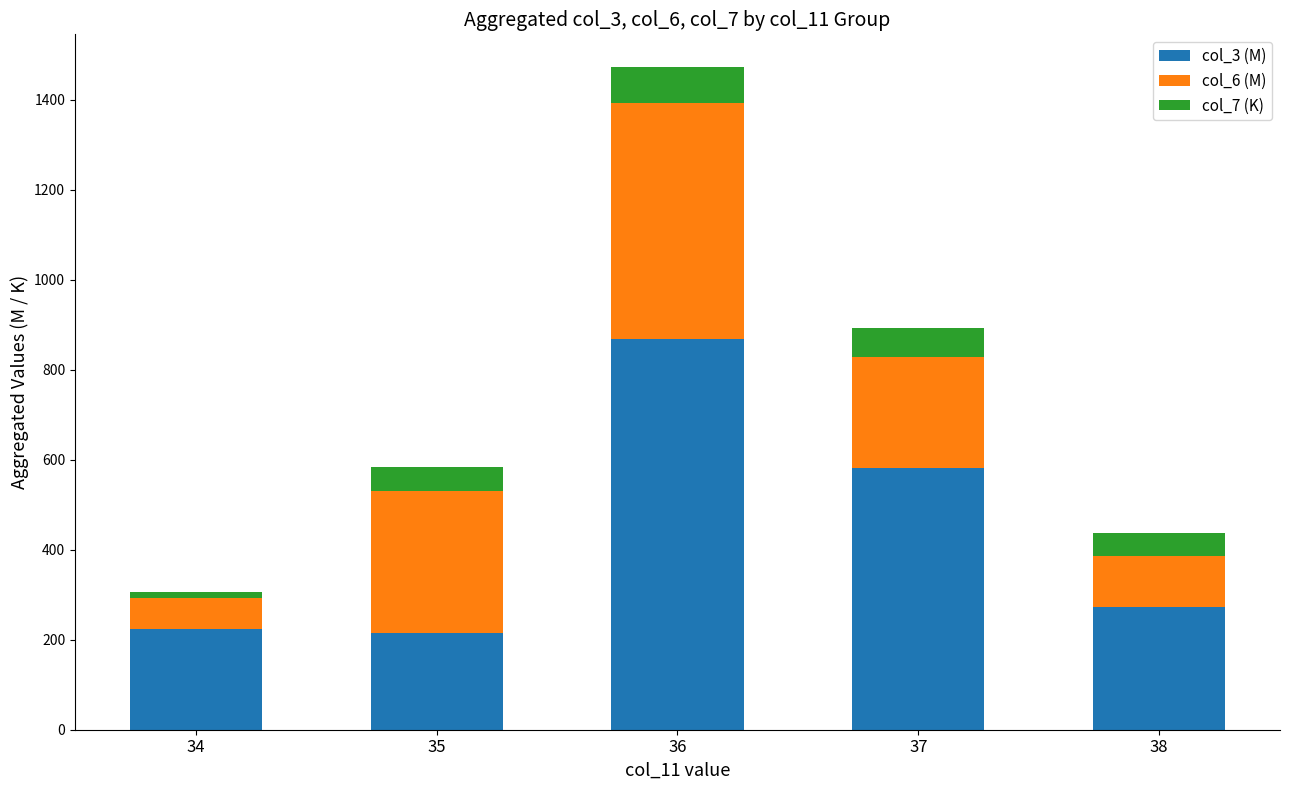

Reading left to right, transcribe the values for col_3 (M).

224.7	215.4	867.6	581.4	272.0